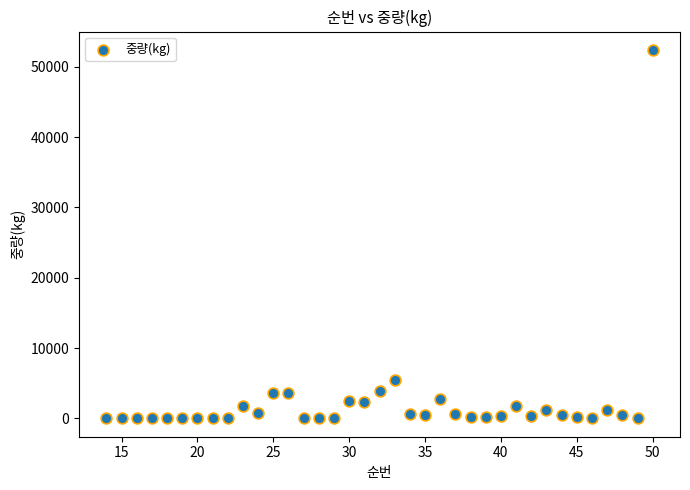

What Y value in the scatter plot is closest to 26192?

5386.5